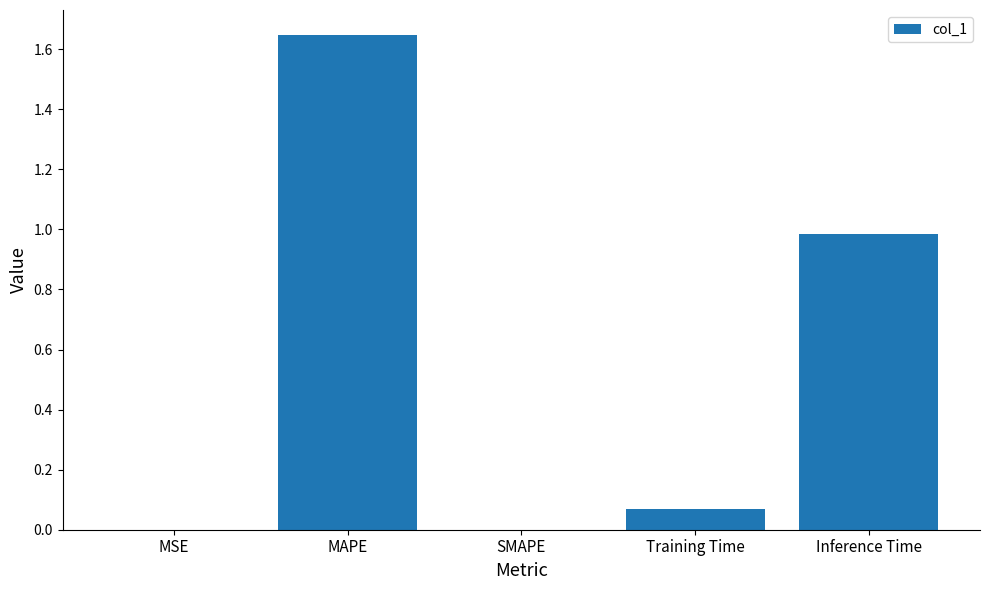

Between Inference Time and MSE, which is larger?

Inference Time